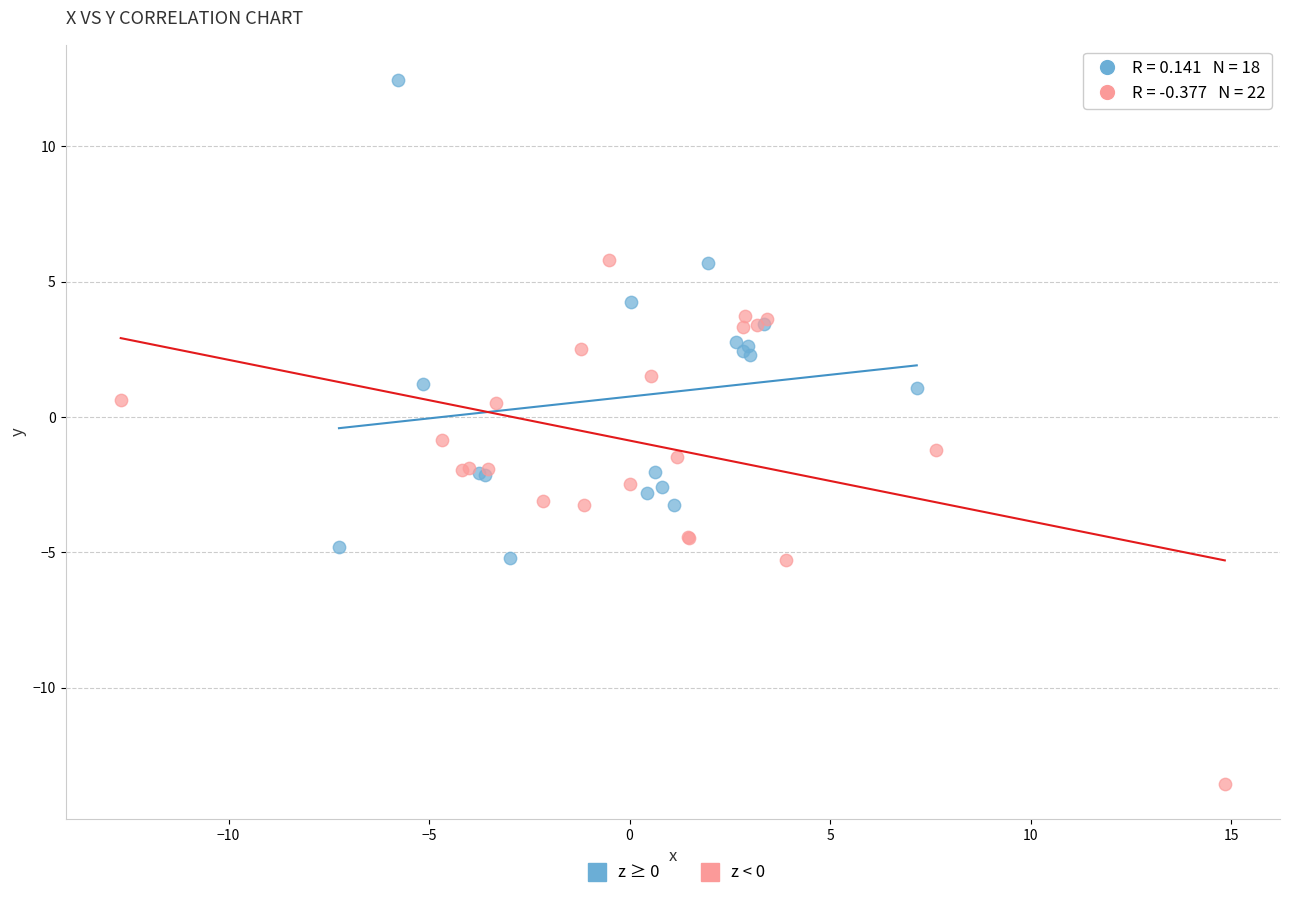

What are all the series names shown in the legend?

z ≥ 0, z < 0